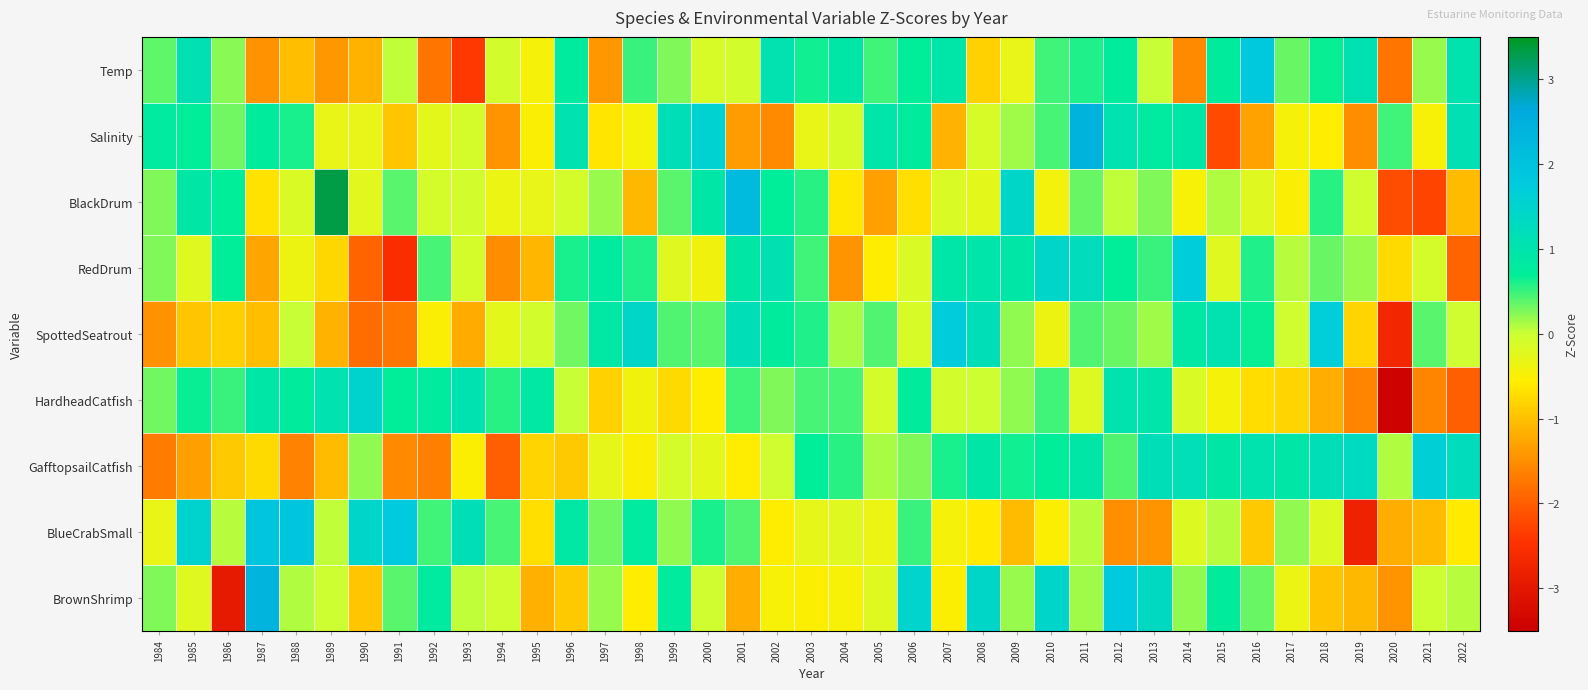

Between 2001 and 2020, which series saw the biggest shift?

BlackDrum